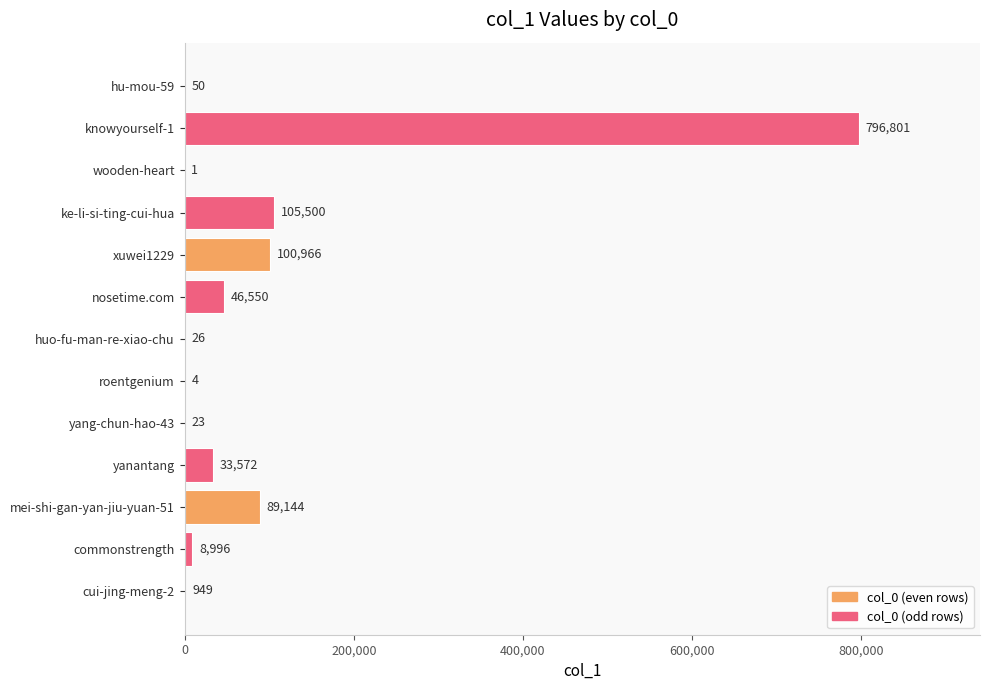

What is the ratio of the value at nosetime.com to the value at roentgenium?

11637.5